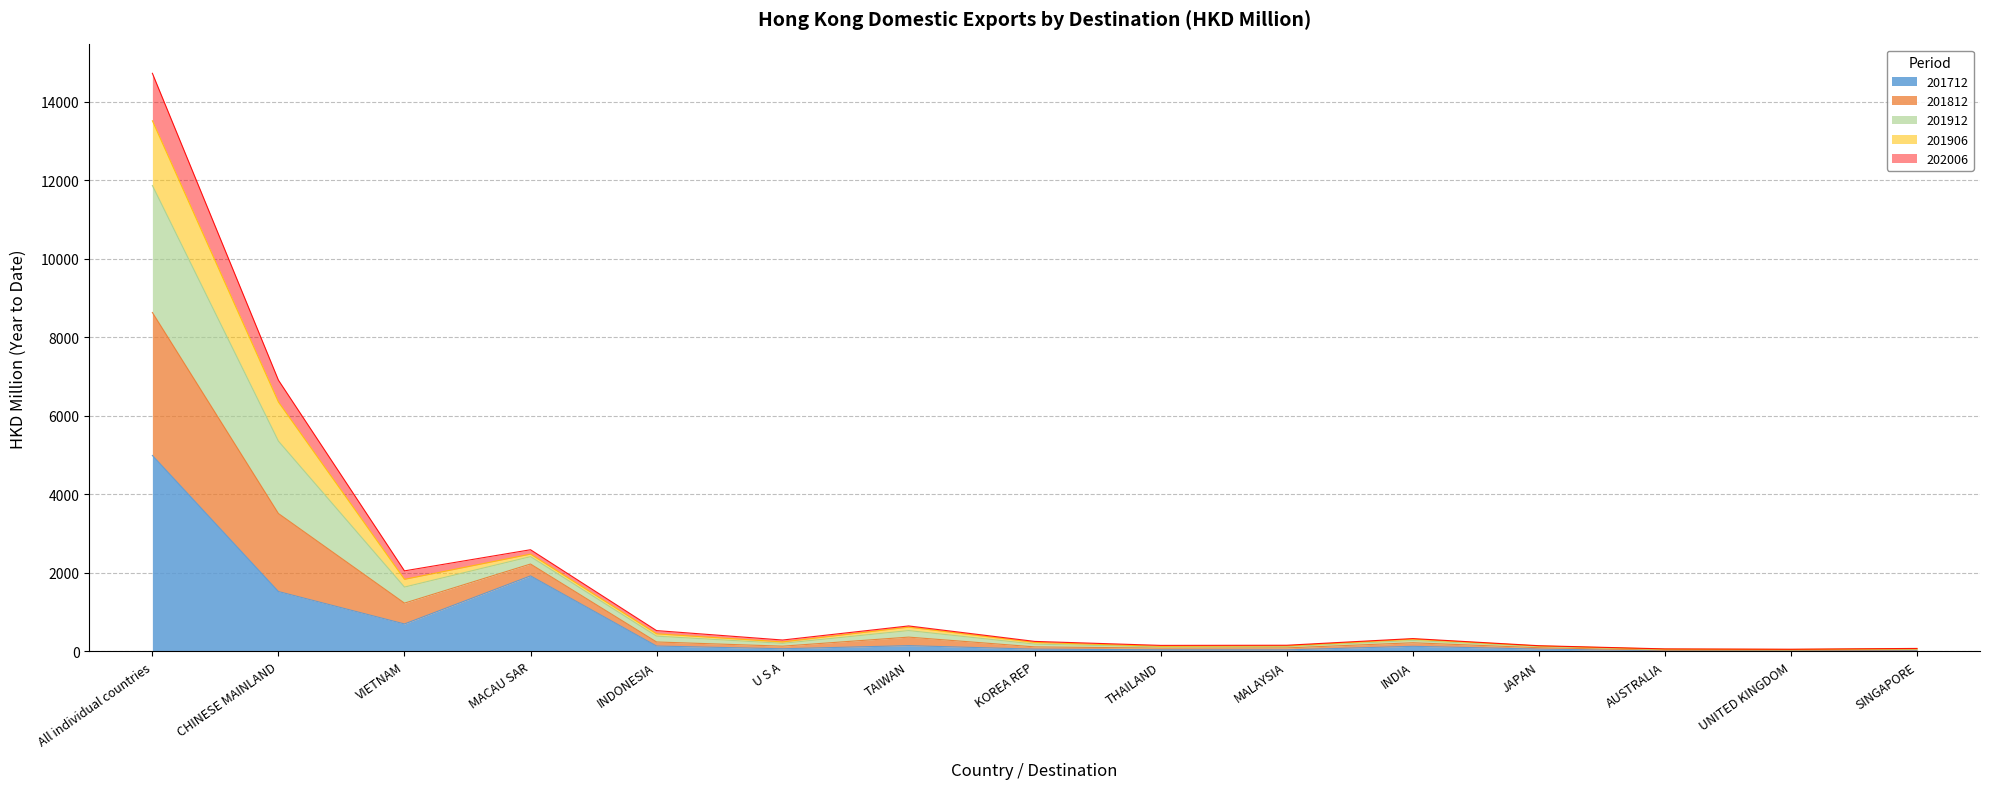

At which label does 201712 first exceed 66?

All individual countries